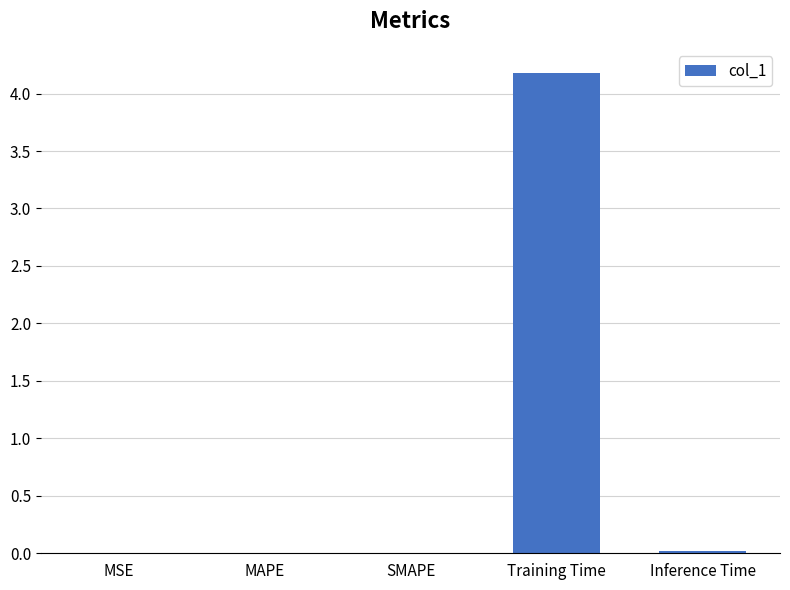

What is the greatest value displayed?

4.2